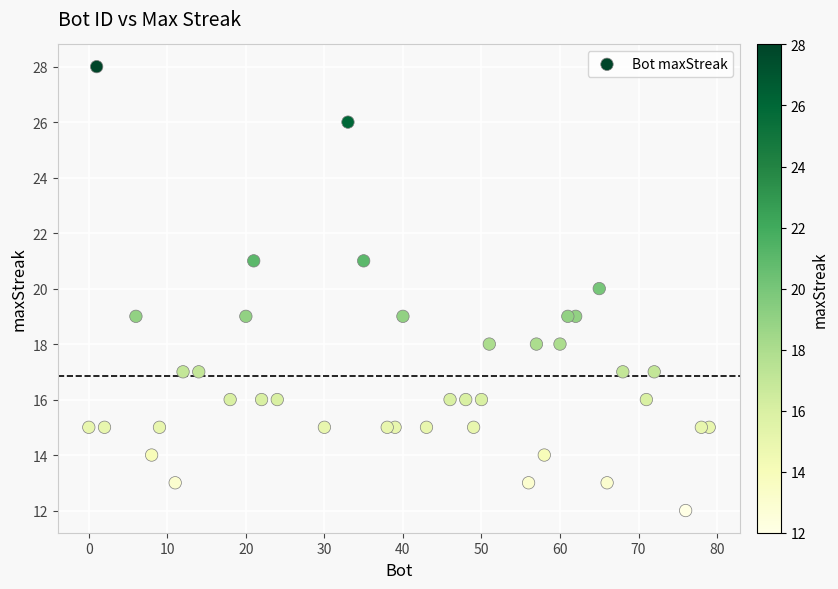

What is the range of Y values (max minus min)?

16